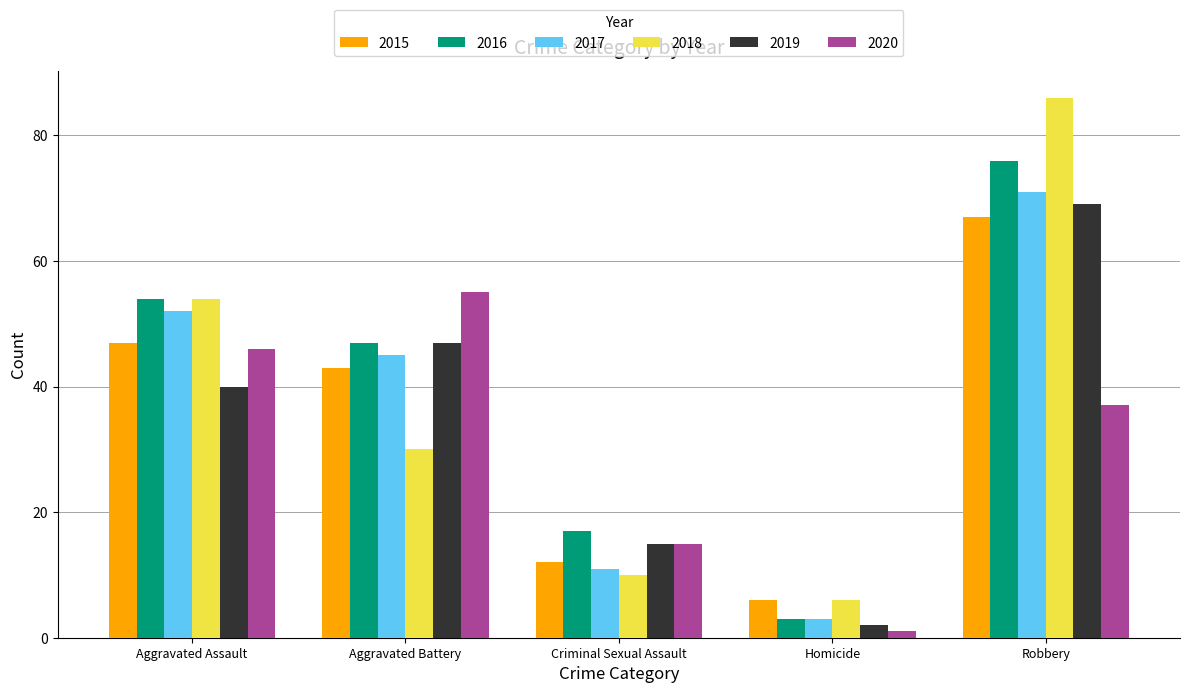

How many bars are there in total?

30